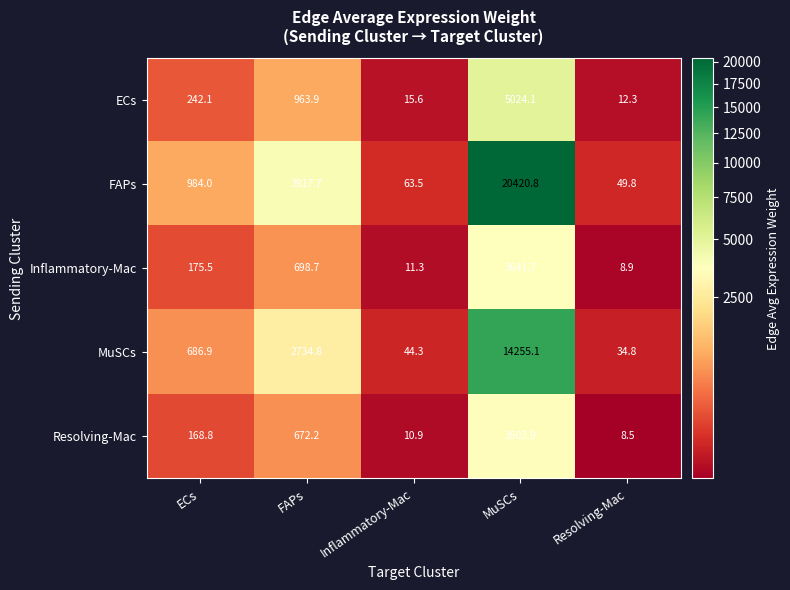

At MuSCs, list the series in order from largest to smallest.

FAPs, MuSCs, ECs, Inflammatory-Mac, Resolving-Mac